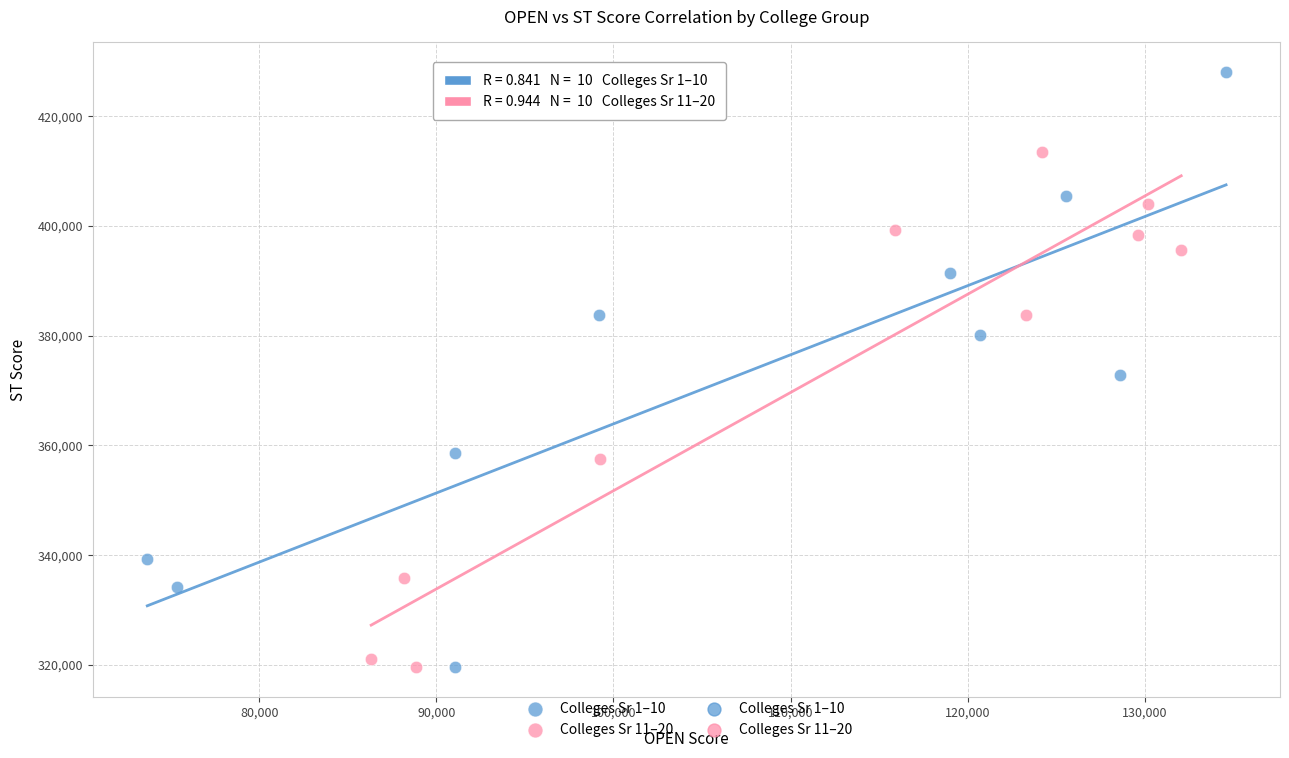

Which series reaches the maximum Y coordinate?

Colleges Sr 1–10